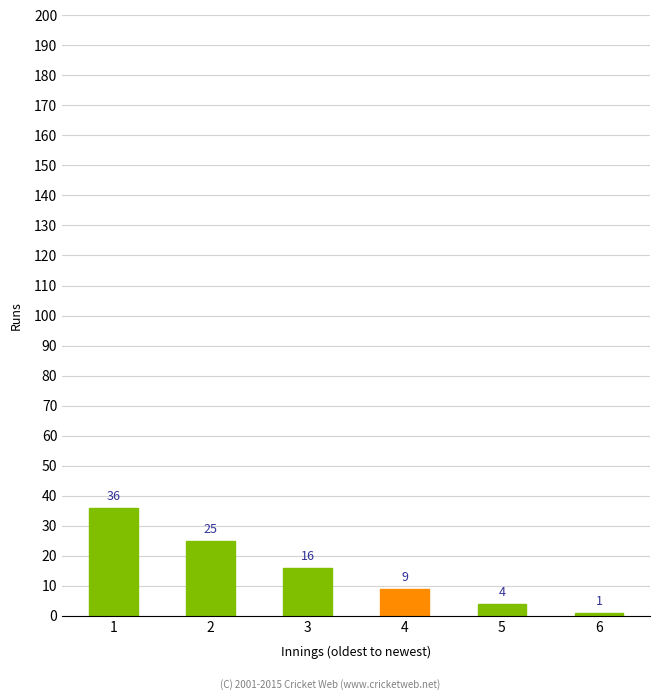

The value at 6 is 1. True or false?

True